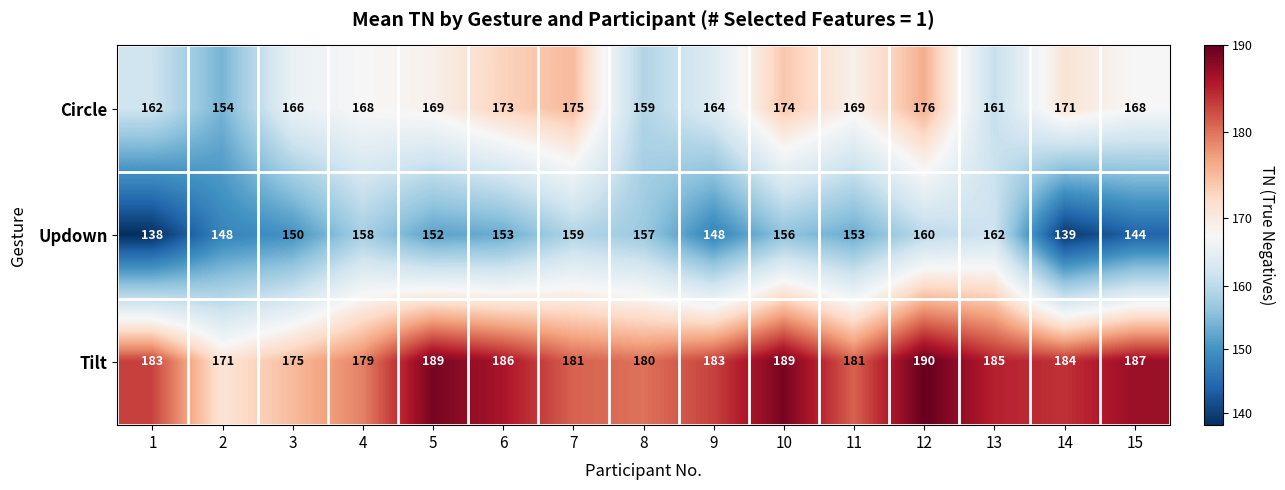

At which label does Updown first exceed 153?

4